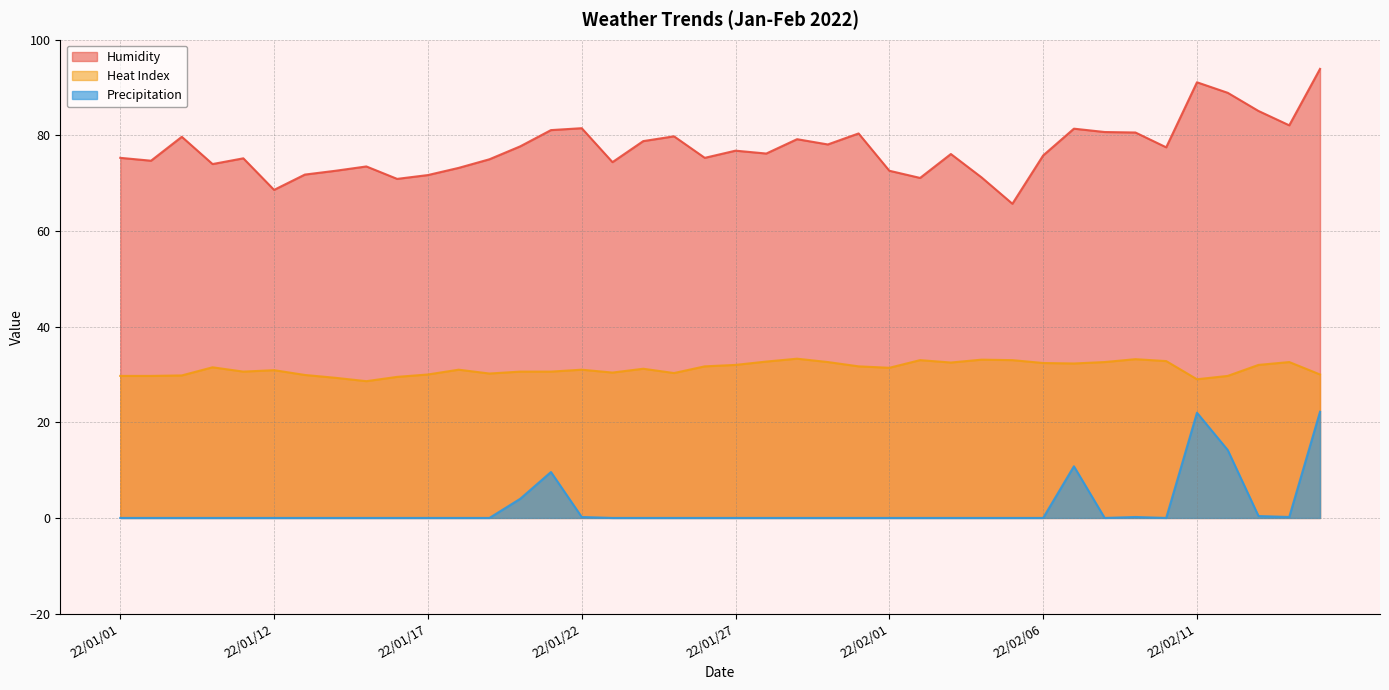

The value of Humidity at 22/01/26 is 52.0. True or false?

False